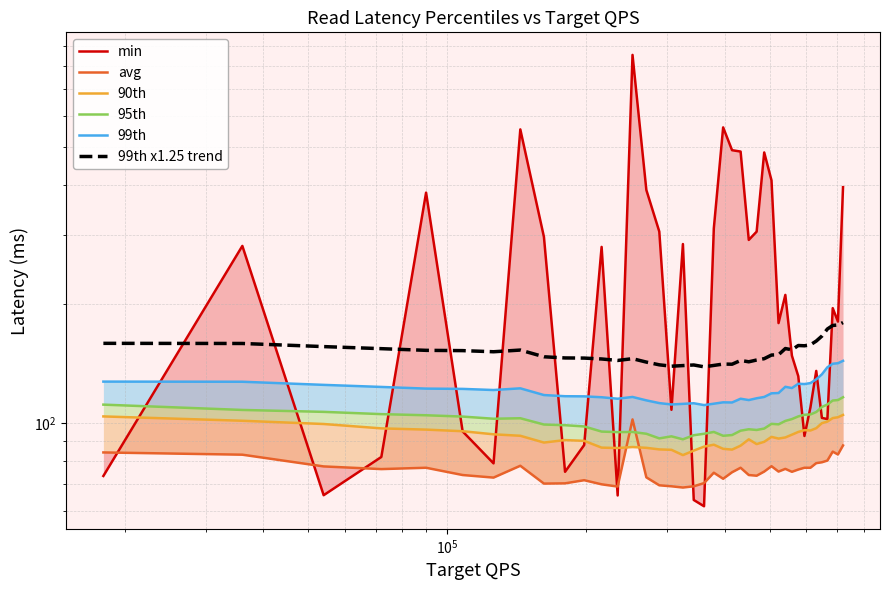

How many interior local valleys does the 99th series have?

8